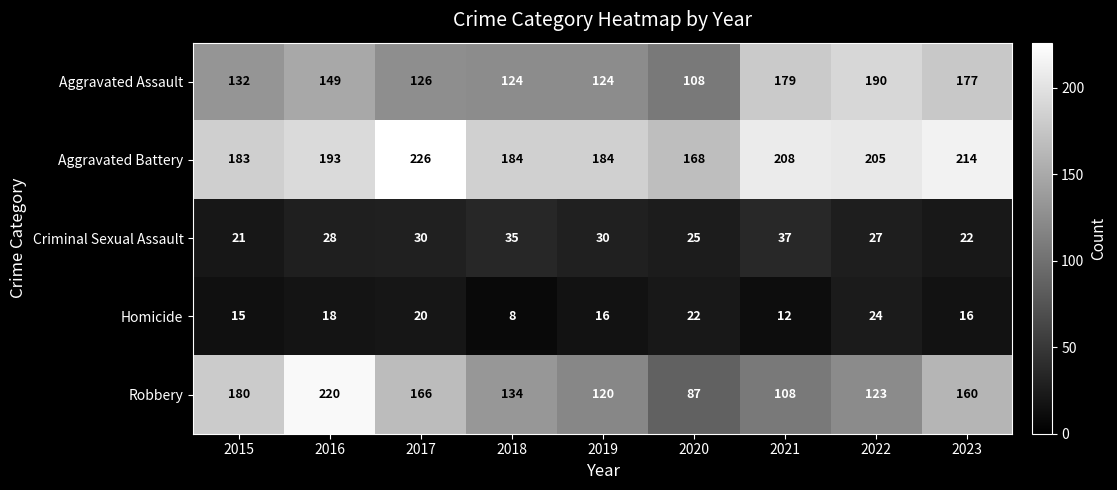

Read the Aggravated Battery value at 2019, to the nearest 10.

180